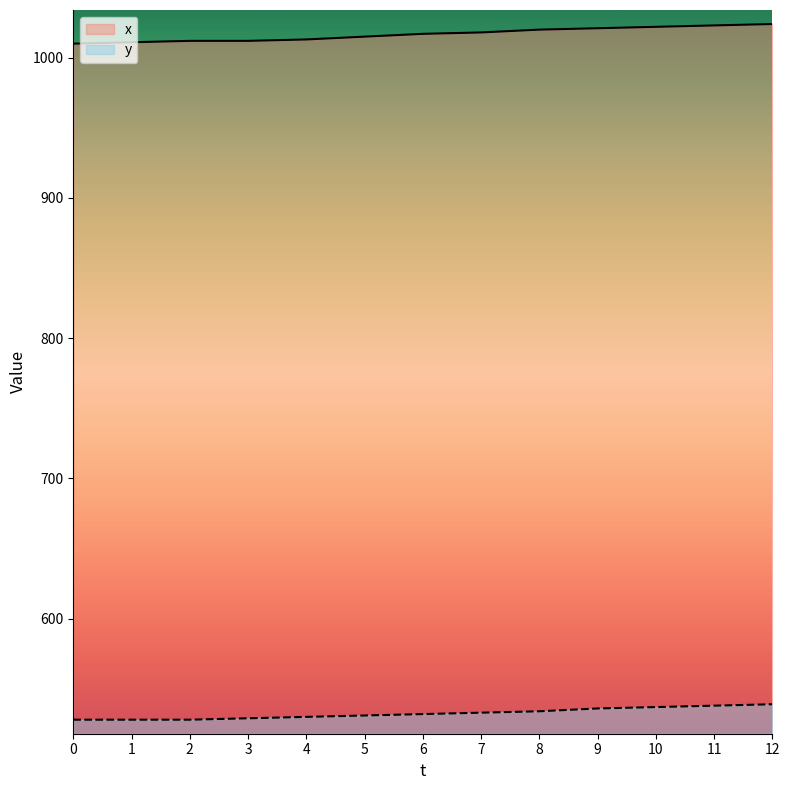

What is the minimum value for y?

528